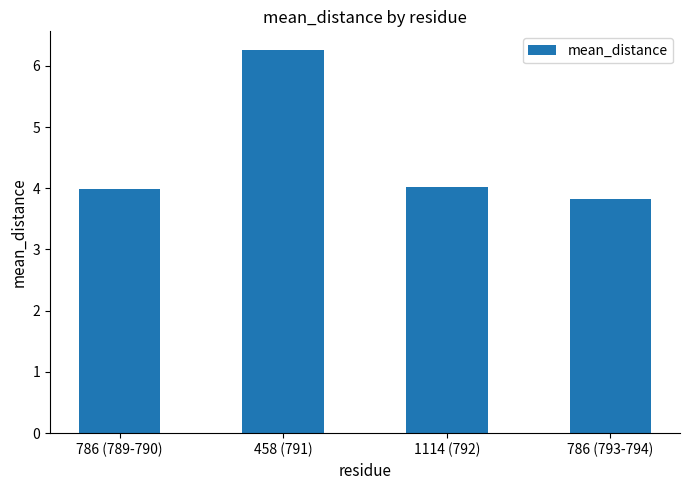

The value at 458 (791) is 6.3. True or false?

True